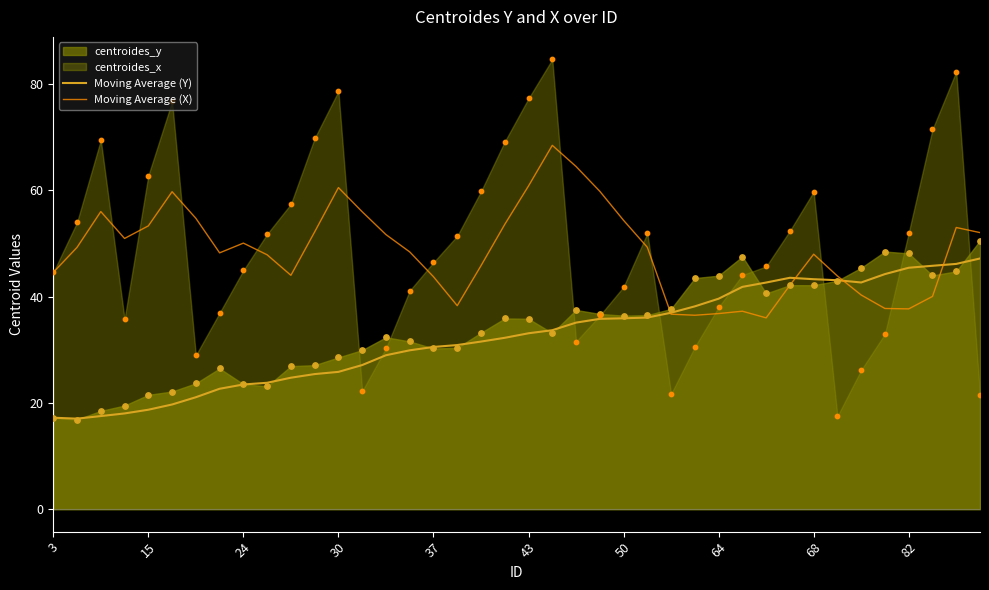

What is the highest value of the Moving Average (X) series?

68.5